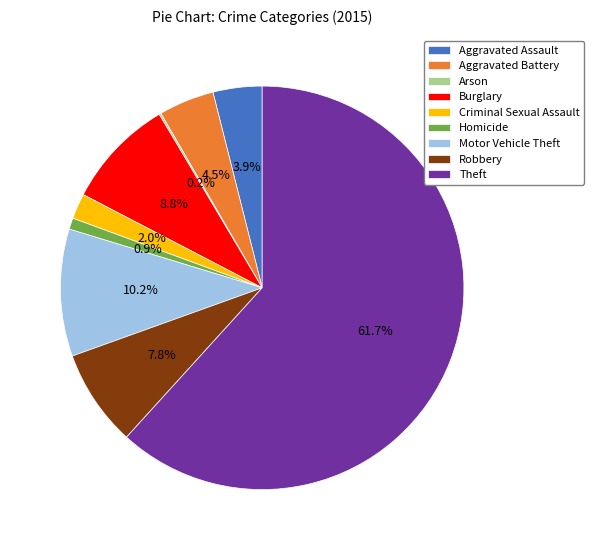

Which slice is the largest?

Theft